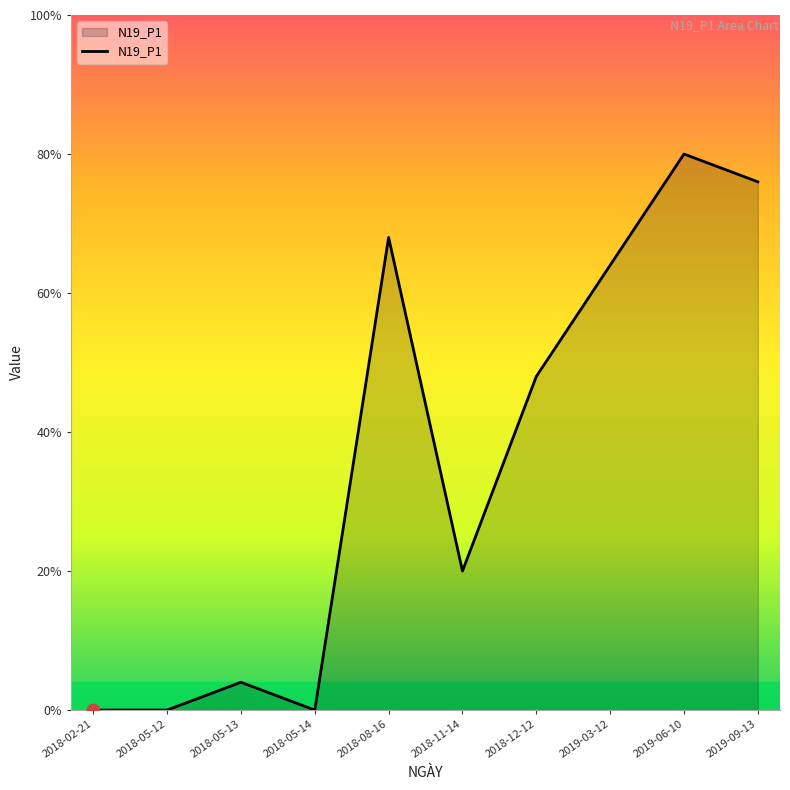

Which has a higher value, 2019-06-10 or 2018-05-12?

2019-06-10